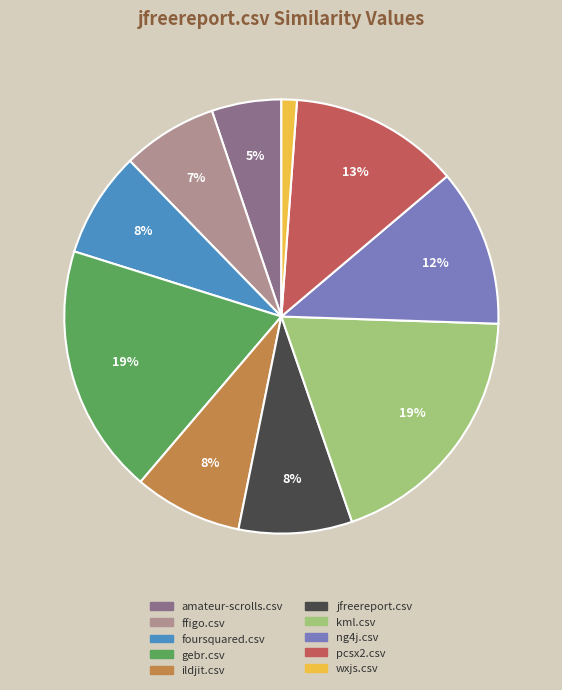

Count the number of slices in the pie.

10